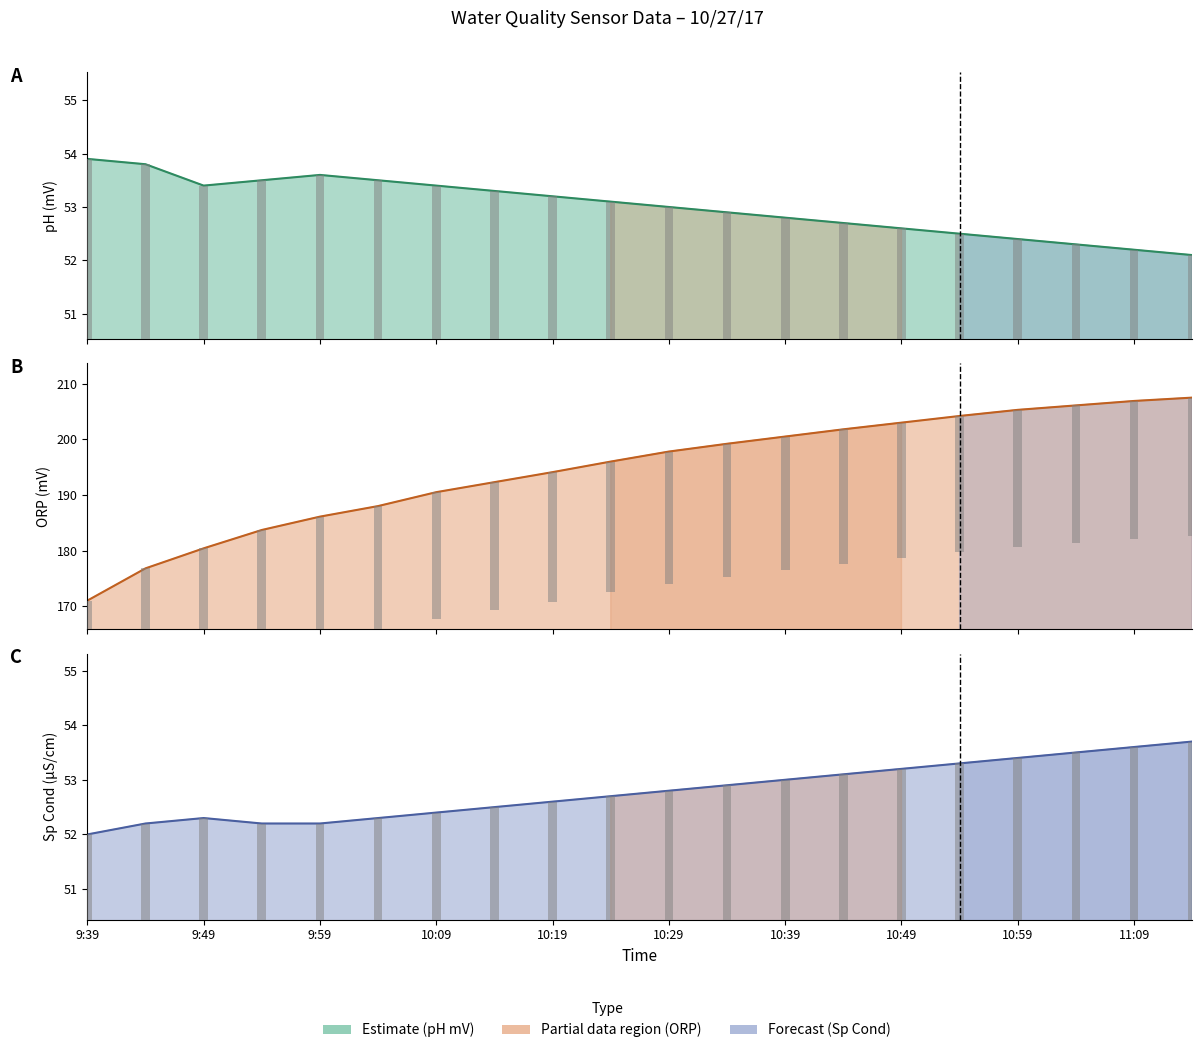

Is the value of ORP (mV) at 10:49 greater than the value of Sp Cond (µS/cm) at 10:14?

Yes